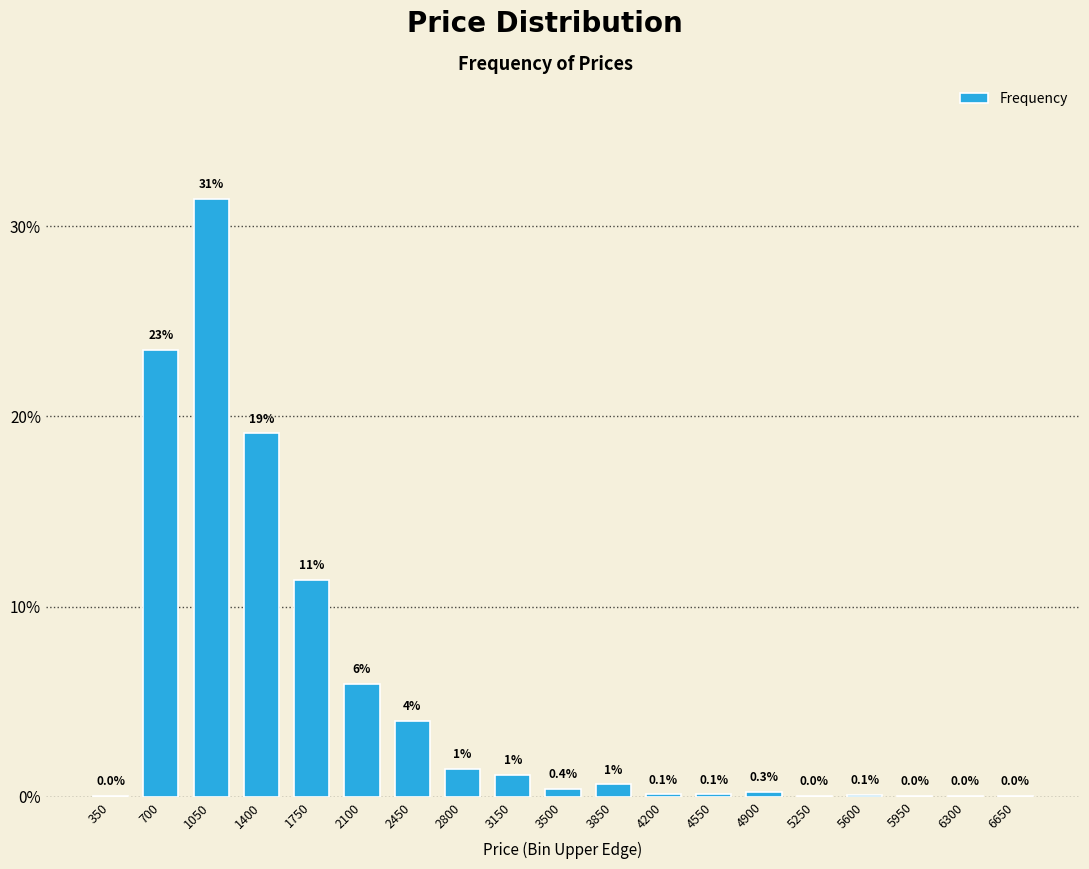

True or false: the data shows 0.1 at 5600.

True